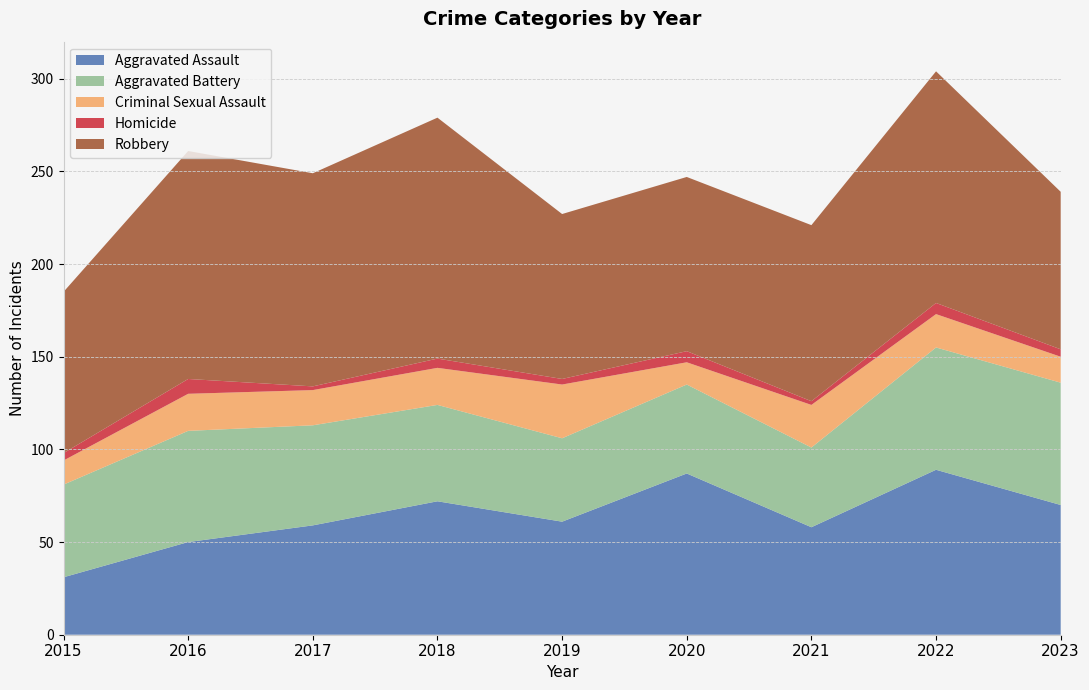

Reading left to right, list all the values displayed in this chart.

Aggravated Assault: 31	50	59	72	61	87	58	89	70
Aggravated Battery: 50	60	54	52	45	48	43	66	66
Criminal Sexual Assault: 13	20	19	20	29	12	23	18	14
Homicide: 4	8	2	5	3	6	2	6	4
Robbery: 87	123	115	130	89	94	95	125	85